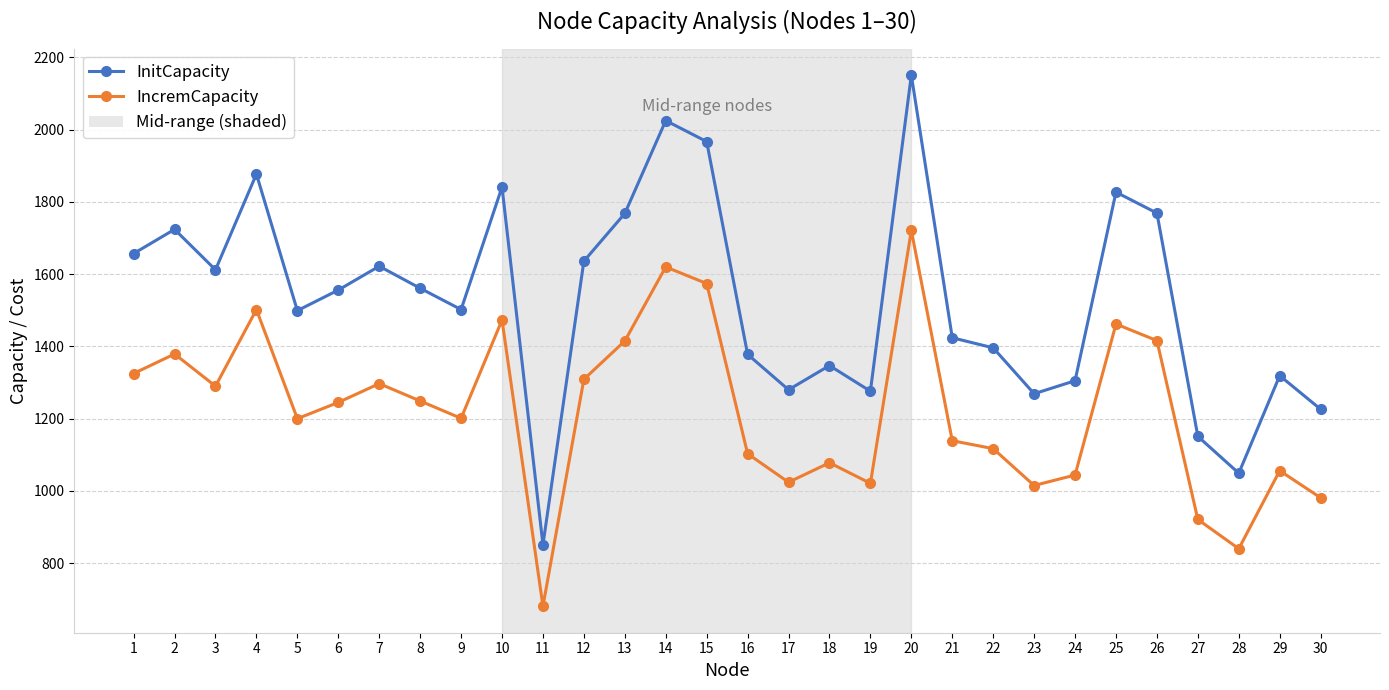

Which series has the widest spread of values?

InitCapacity